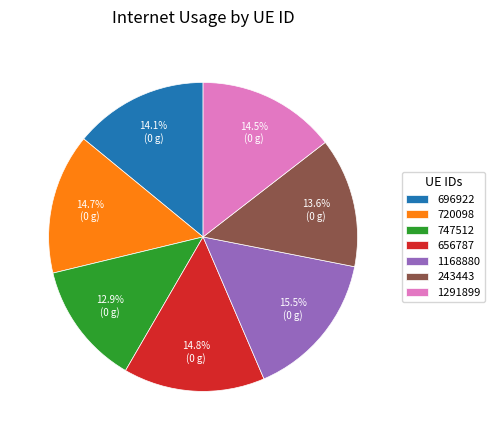

To the nearest percent, what is the average slice percentage?

14%